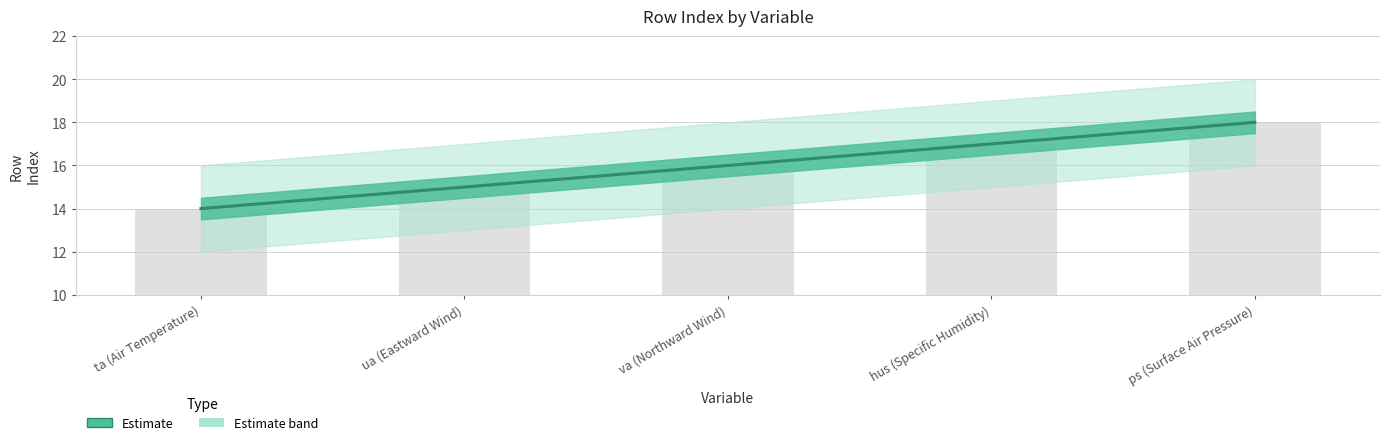

How many data points are above 16?

2